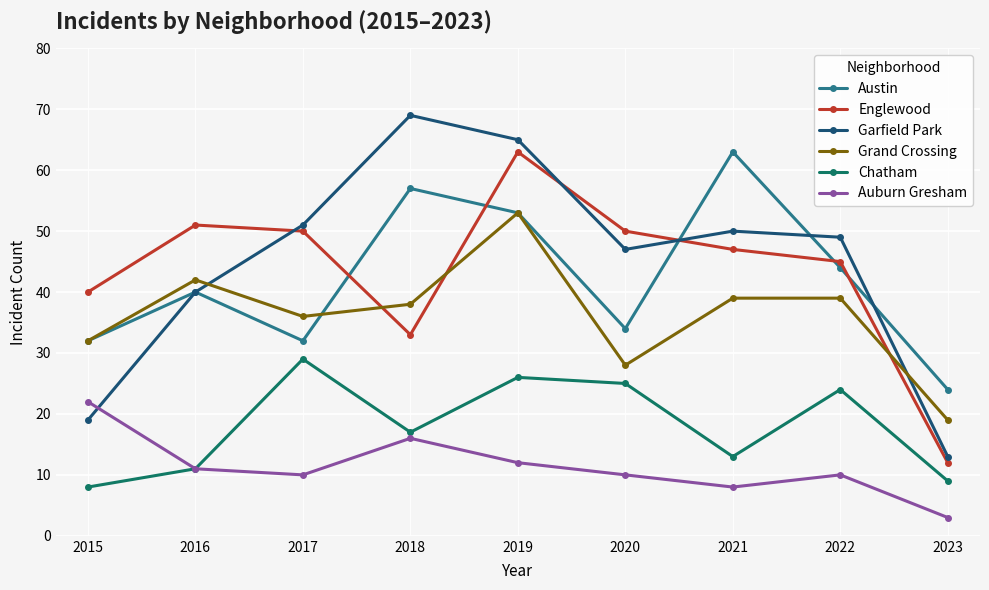

True or false: Englewood and Auburn Gresham cross at least once.

False